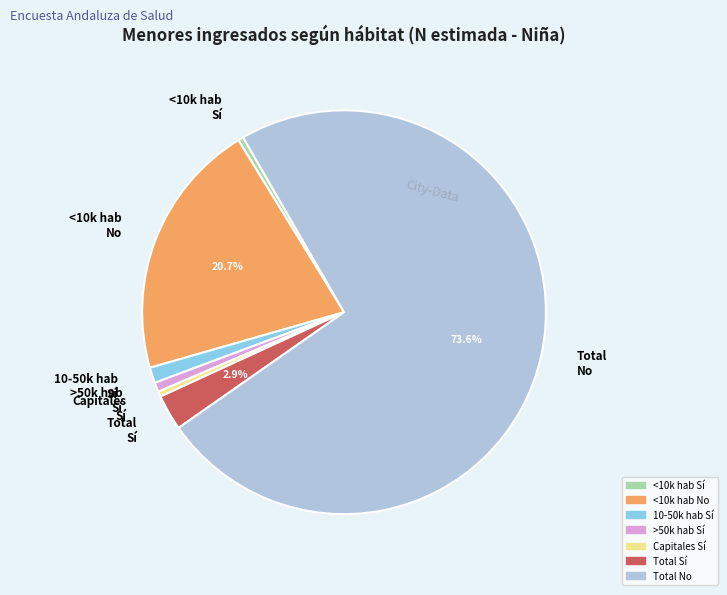

Which has a higher value, Total No or Total Sí?

Total No